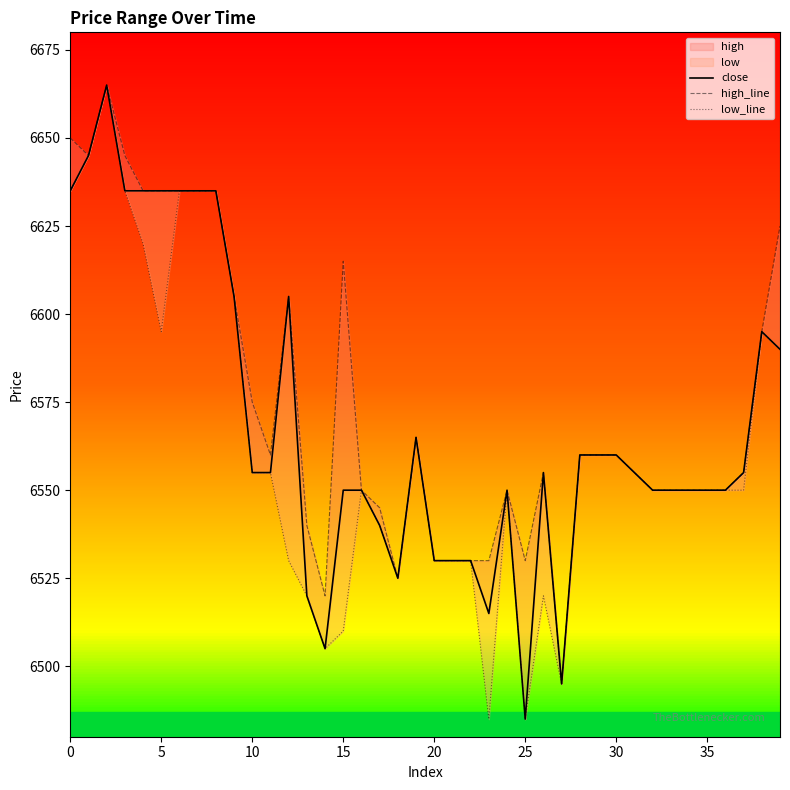

How many lines are shown in the chart?

3